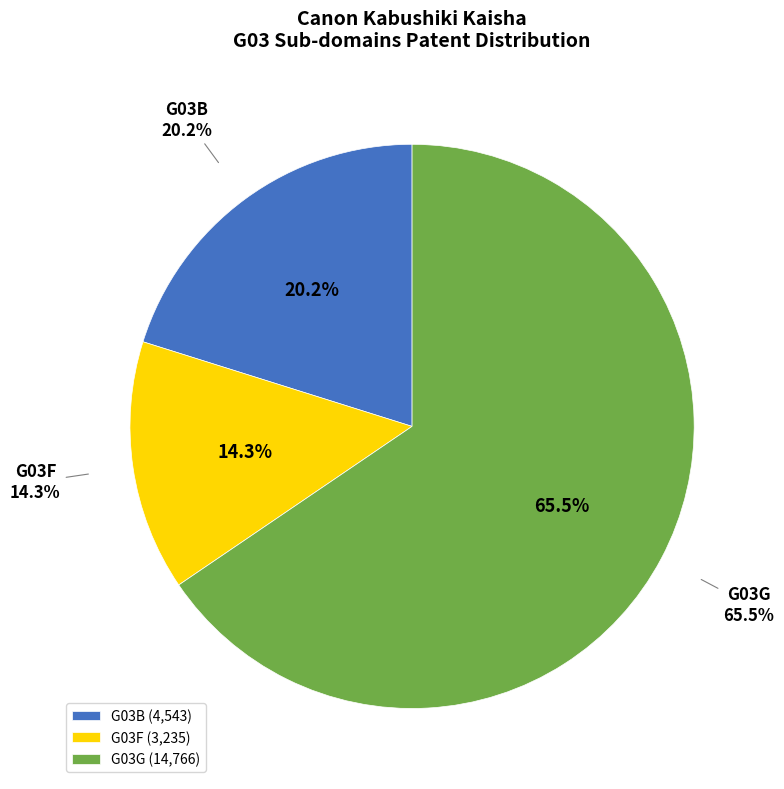

Approximately how many times larger is the value at G03F compared to G03B?

0.7